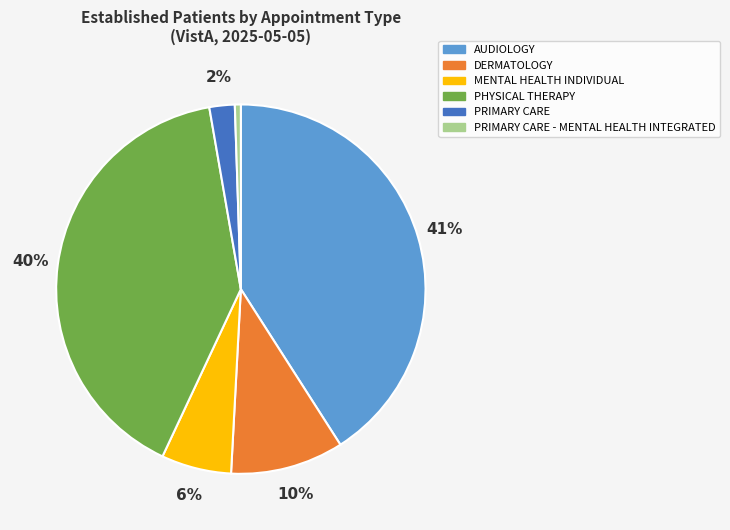

Rank the categories by value from lowest to highest.

PRIMARY CARE - MENTAL HEALTH INTEGRATED, PRIMARY CARE, MENTAL HEALTH INDIVIDUAL, DERMATOLOGY, PHYSICAL THERAPY, AUDIOLOGY